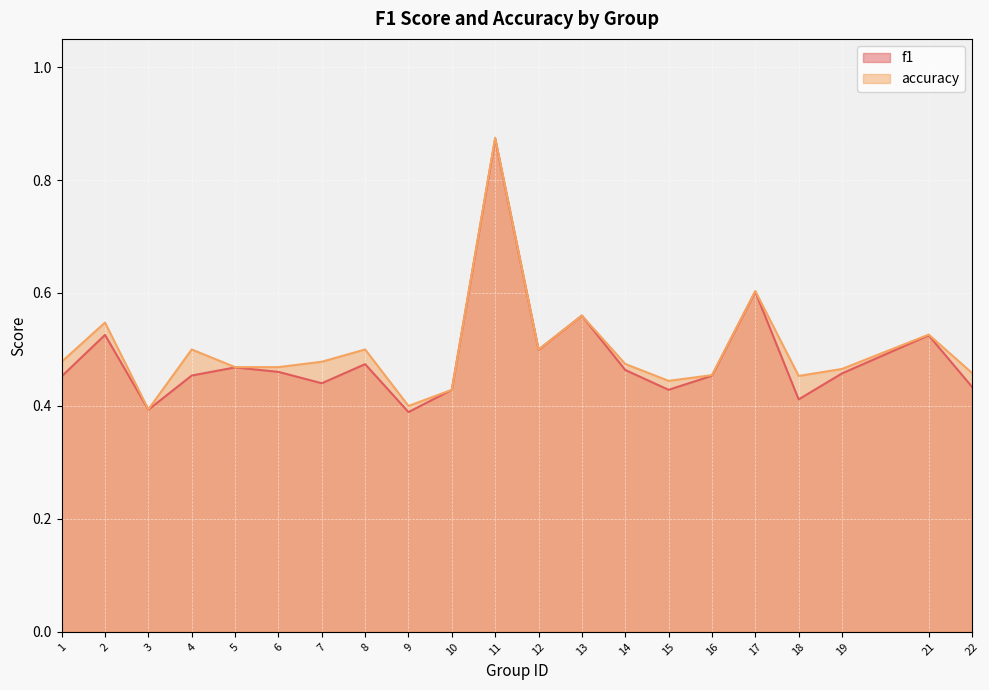

Is it true that accuracy equals 0.1 at 3?

False